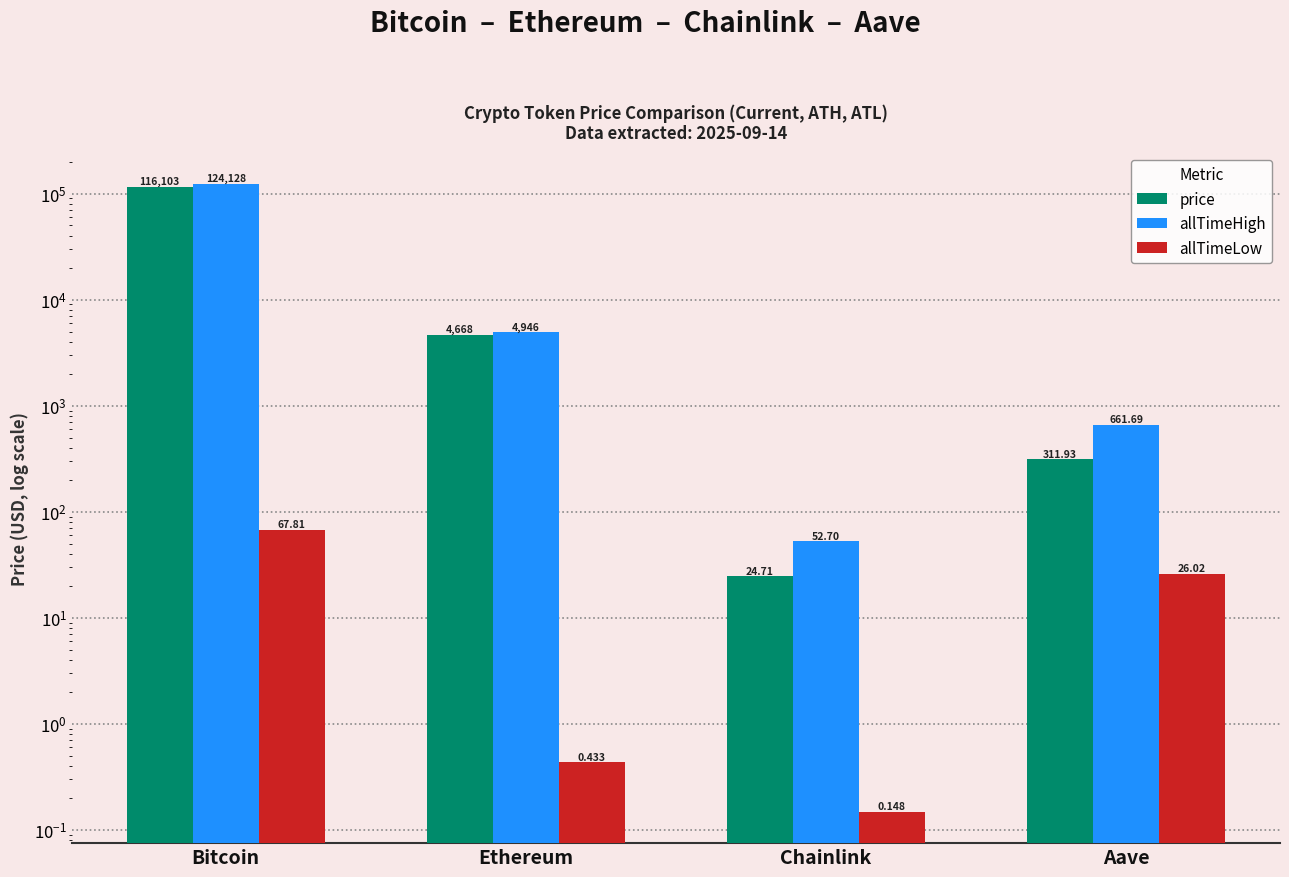

At how many categories does at least one series exceed 83764?

1